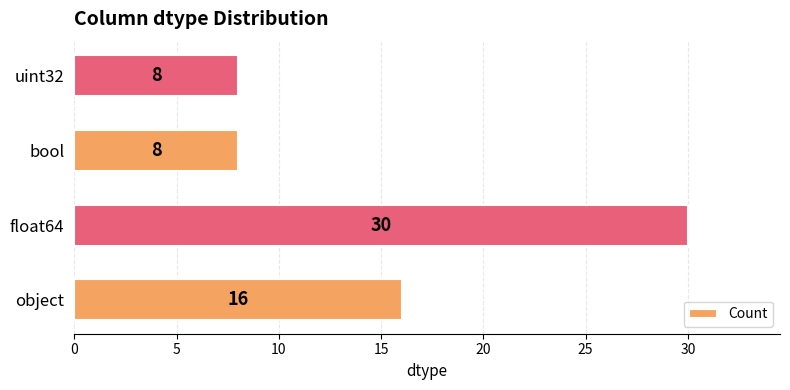

Count the number of categories in the chart.

4